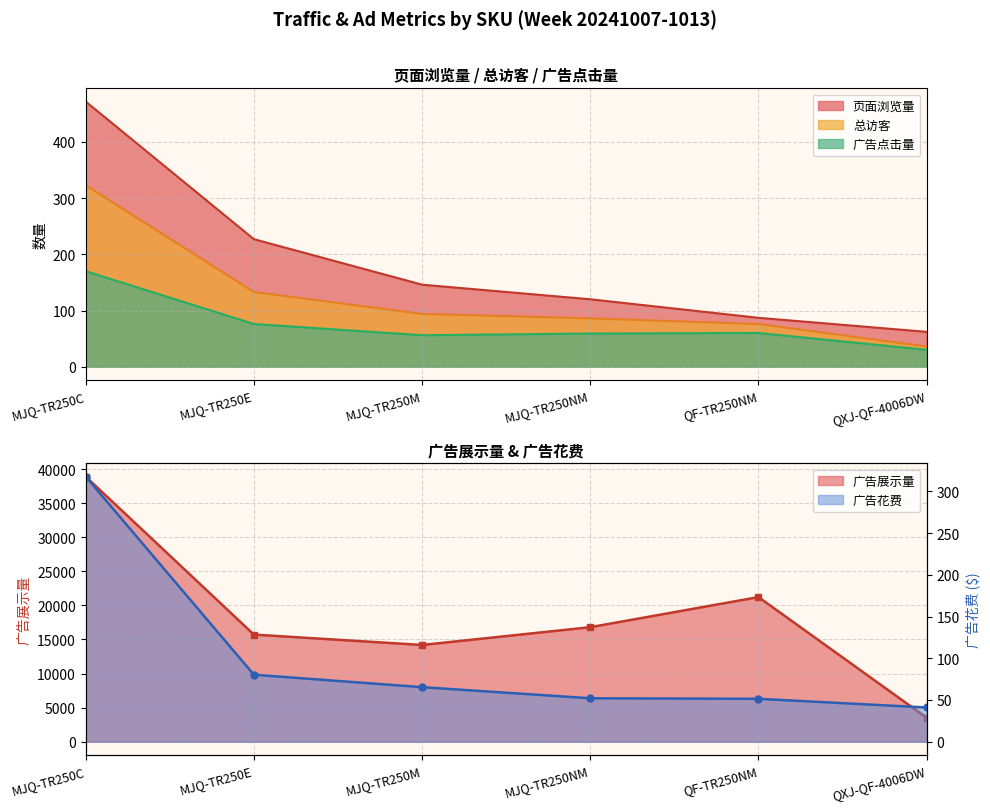

What is the label of the 3rd point from the right?

MJQ-TR250NM